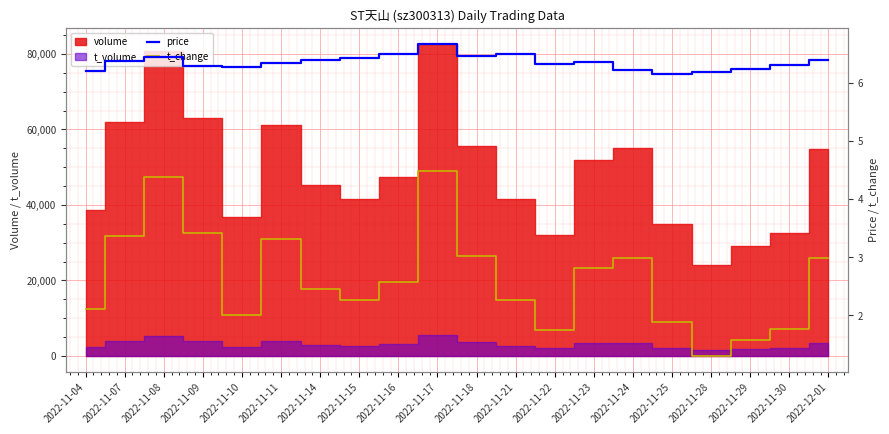

What is the difference between the maximum and minimum values in the t_change series?

3.2